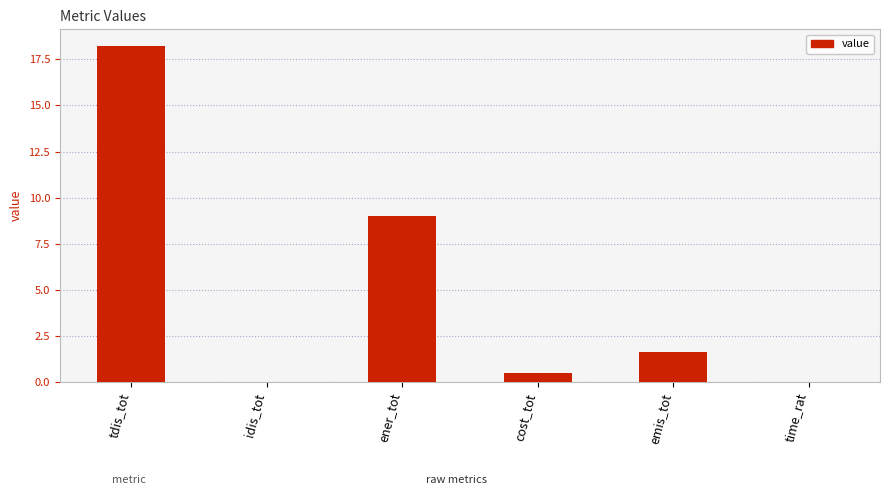

Between time_rat and cost_tot, which is larger?

cost_tot